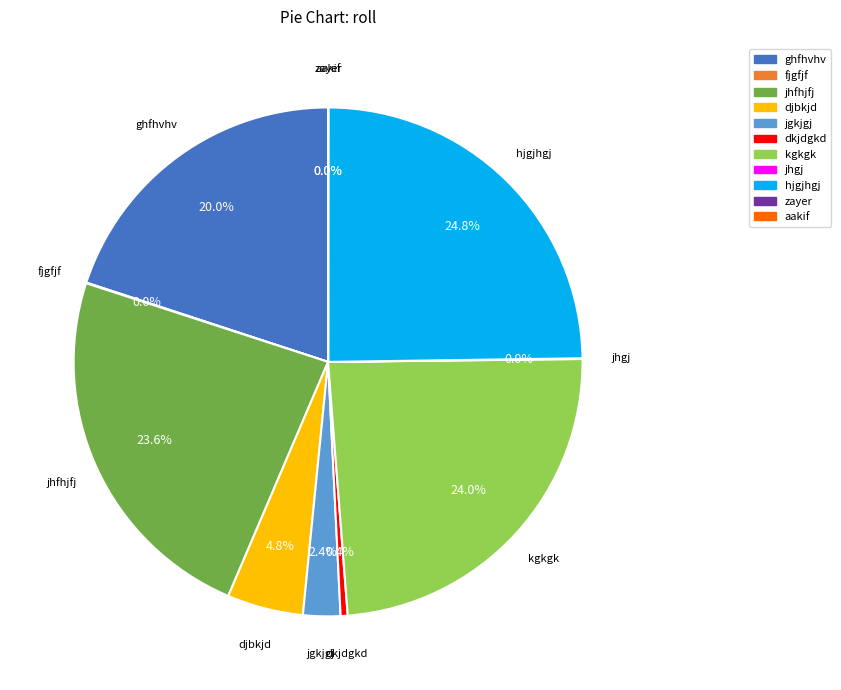

Does any single category account for the majority?

No